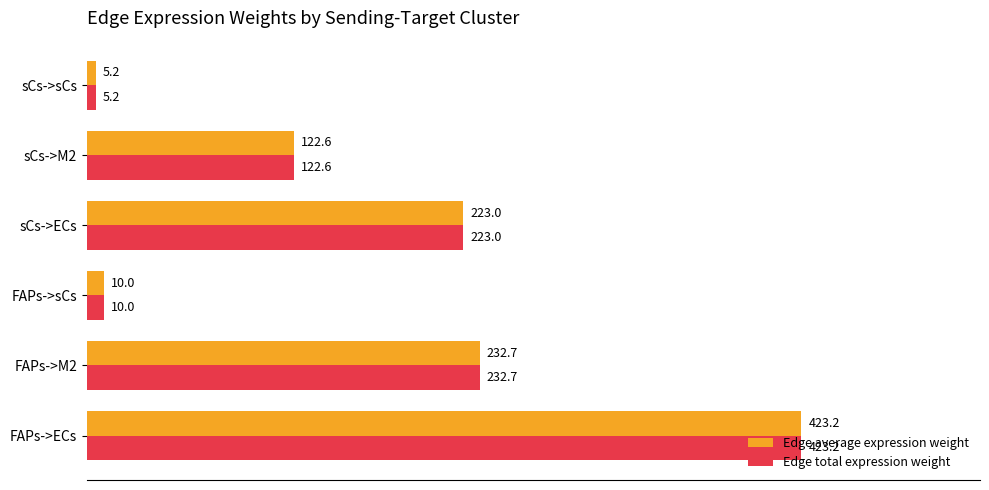

What is the minimum value shown in the chart?

5.2